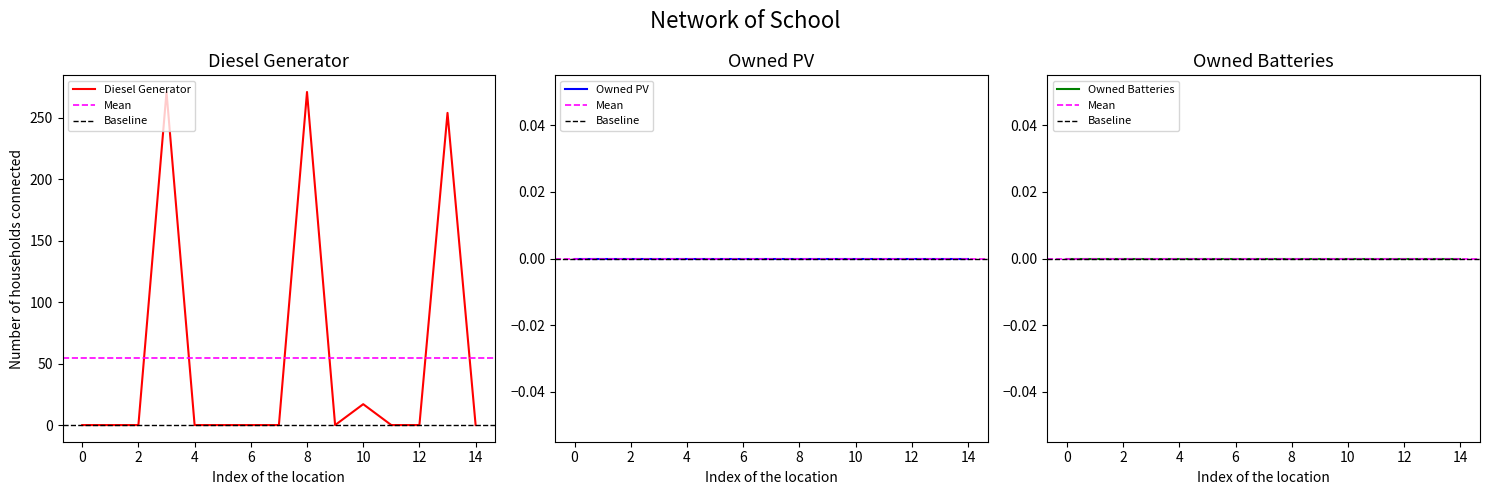

What is the difference between the second highest and second lowest values in the Diesel Generator series?

271